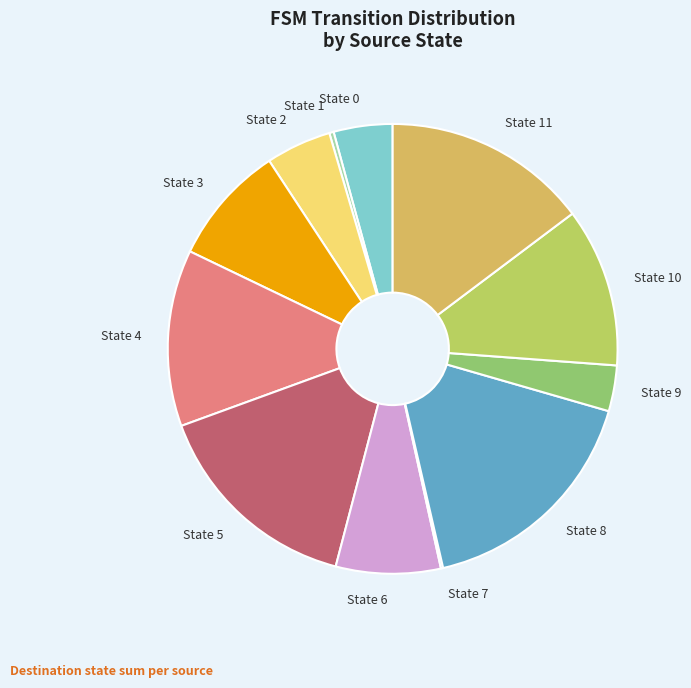

Is the sum of State 0 and State 8 greater than half?

No